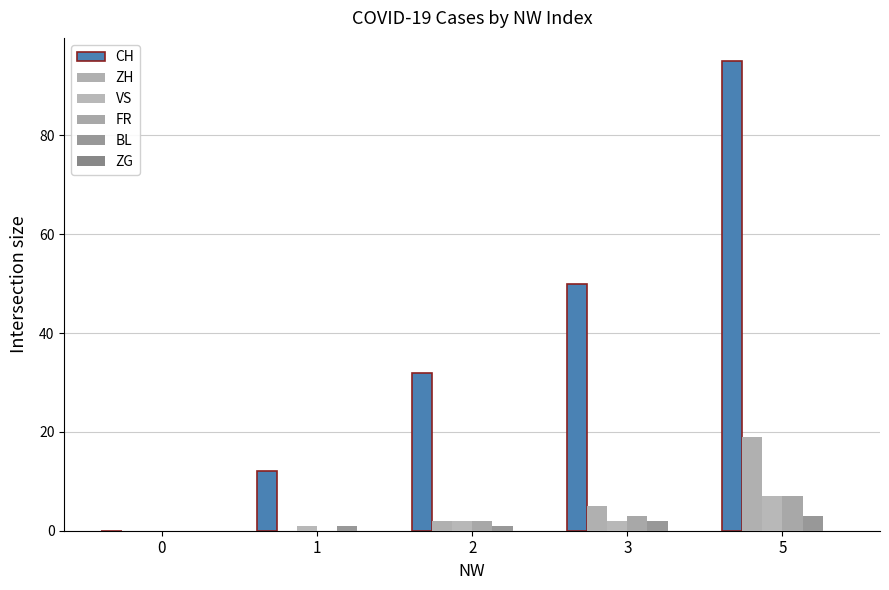

How many data points does each series have?

5